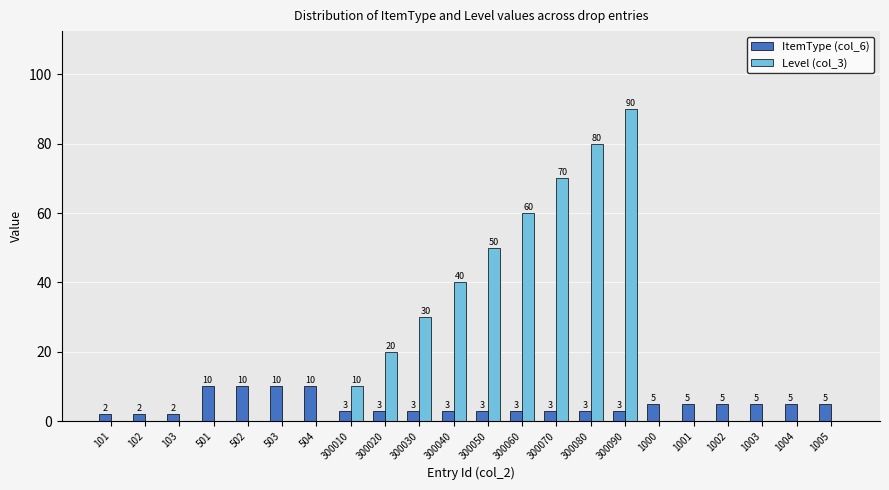

Is it true that ItemType (col_6) equals 5 at 1000?

True